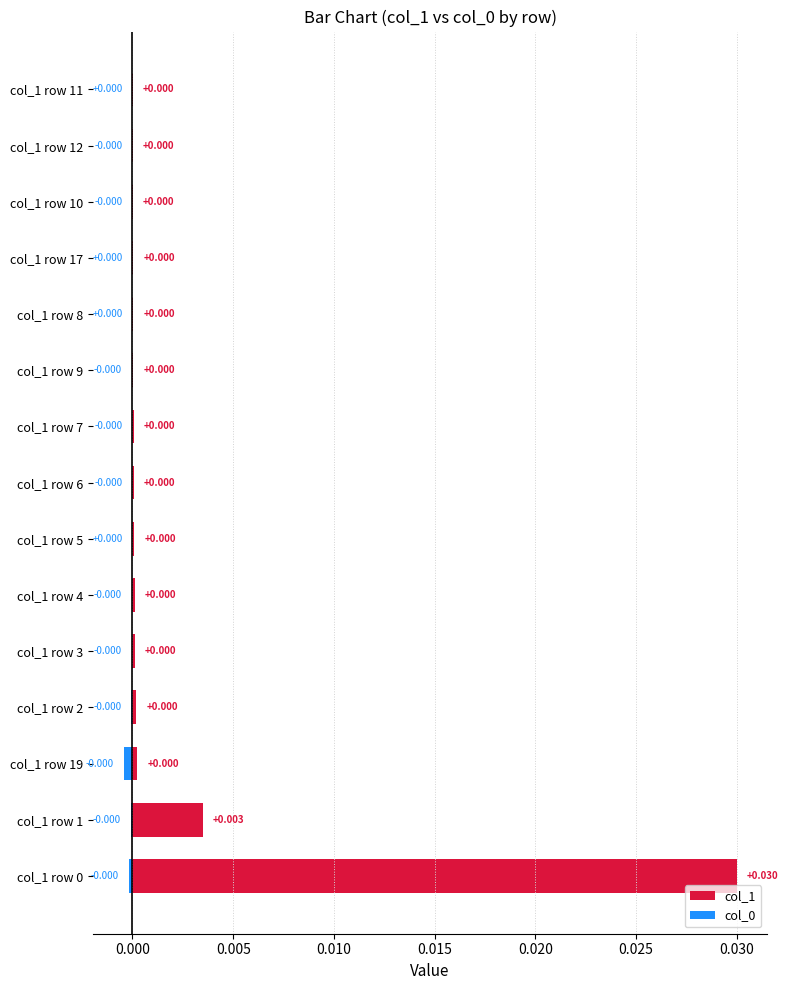

At col_1 row 8, list the series in order from smallest to largest.

col_0, col_1